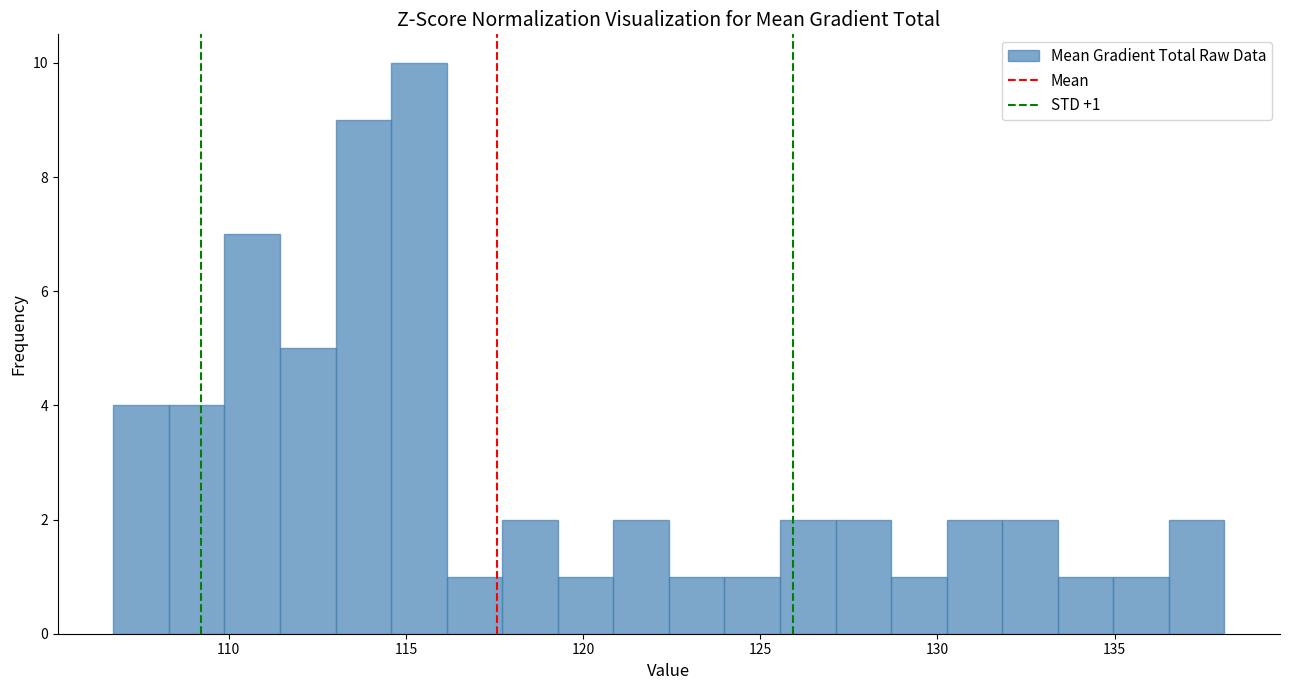

Read against the x-axis, roughly where is the centre of the tallest bar?

115.5